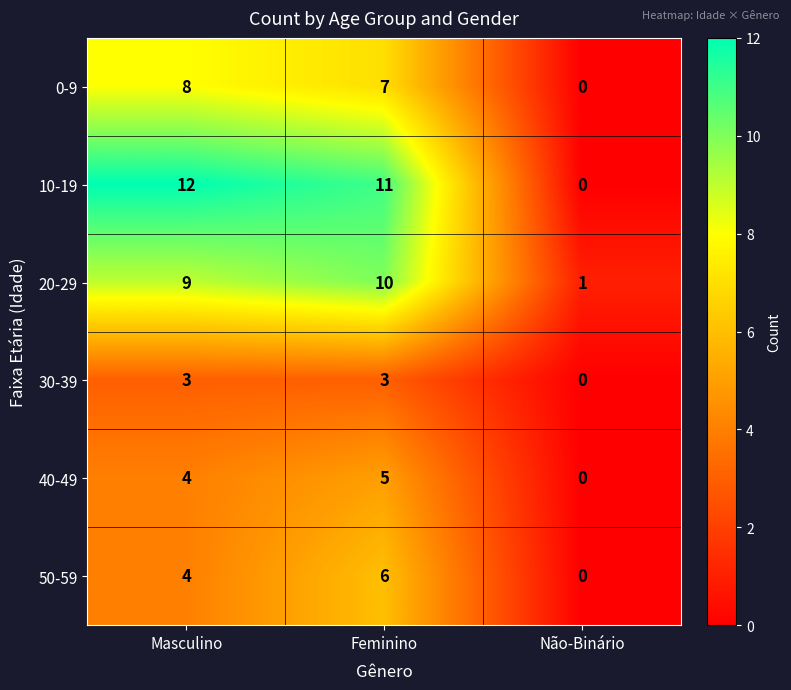

Between Masculino and Não-Binário, which series saw the biggest shift?

10-19